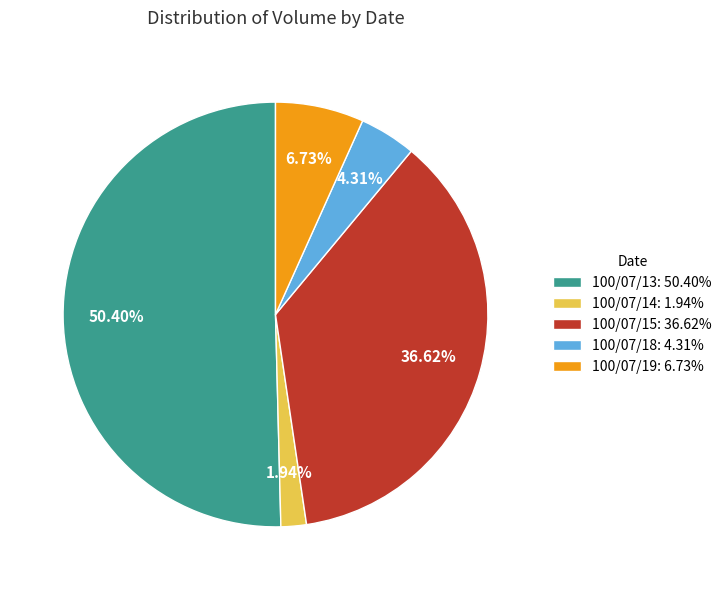

True or false: 100/07/19 accounts for 7% of the total.

True